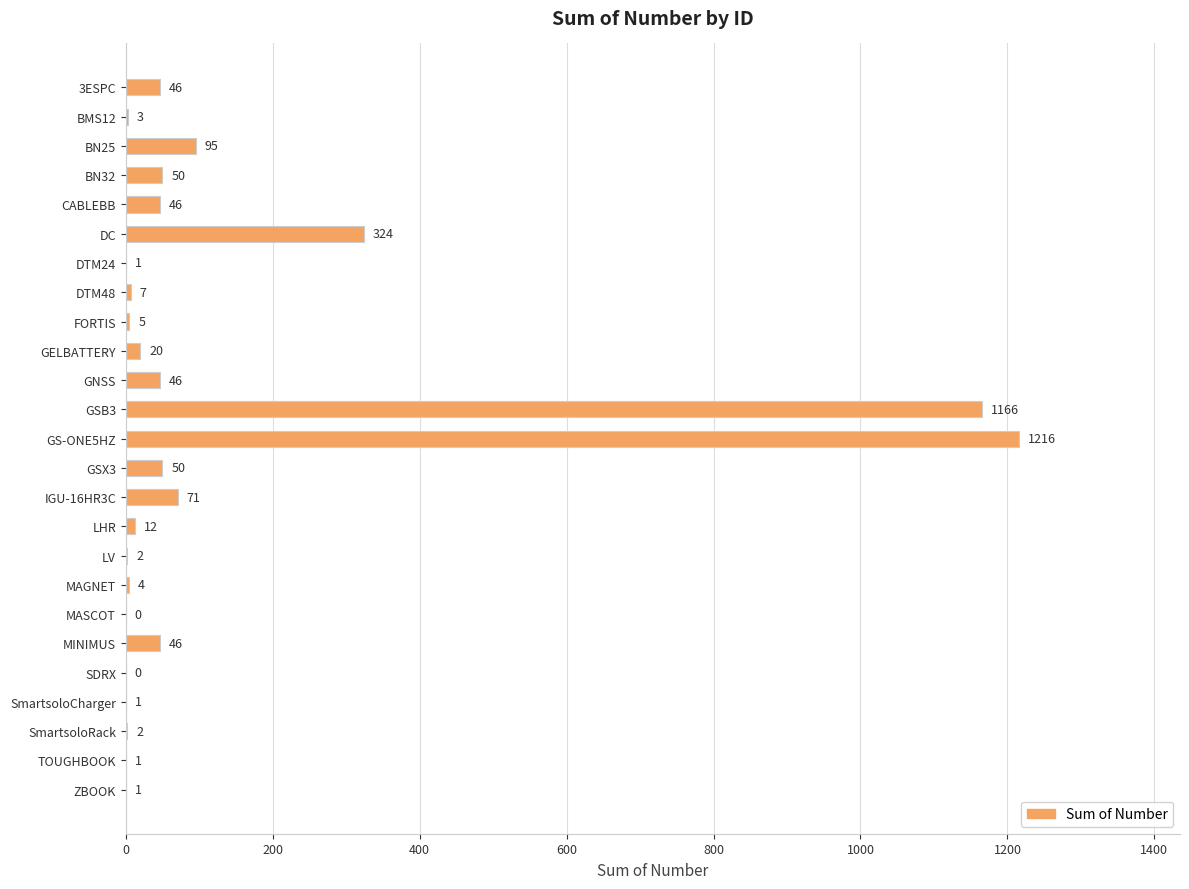

What is the sum of all values?

3215